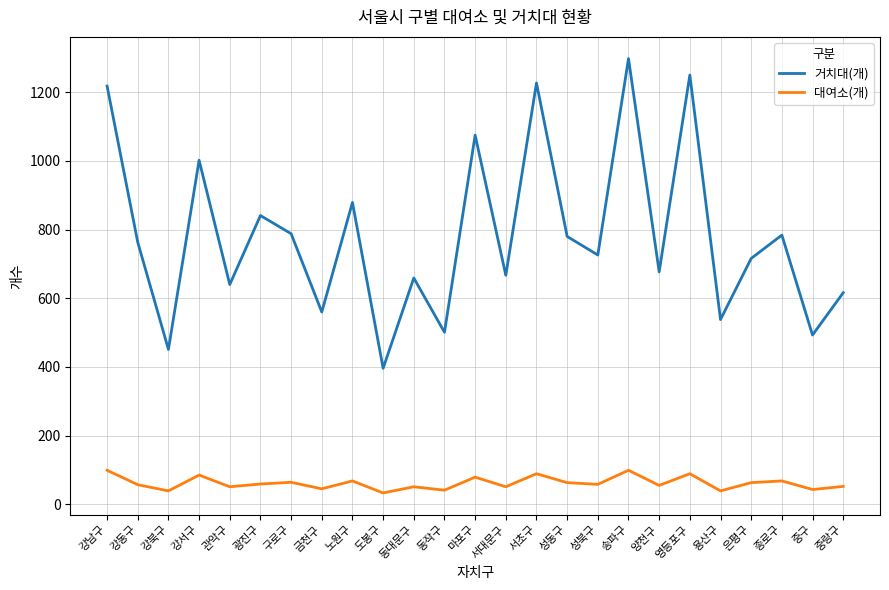

What are all the series names shown in the legend?

거치대(개), 대여소(개)